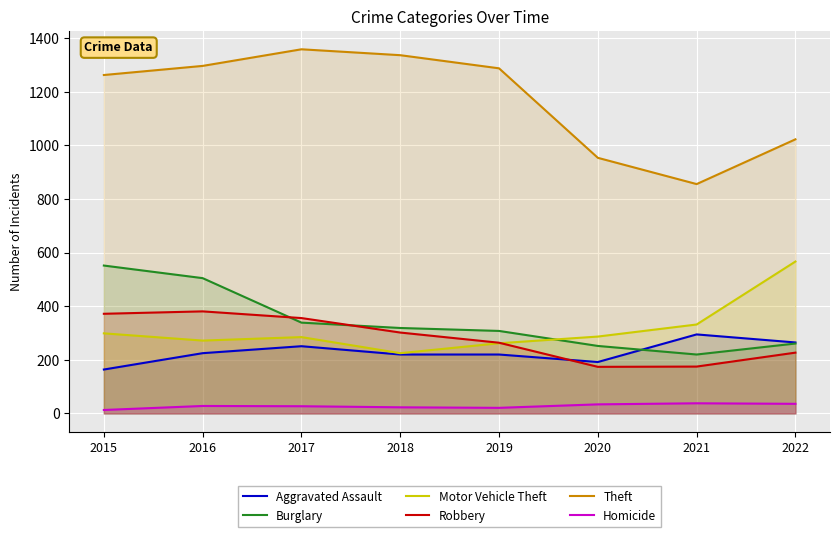

Does the chart display data point markers on the line(s)?

No